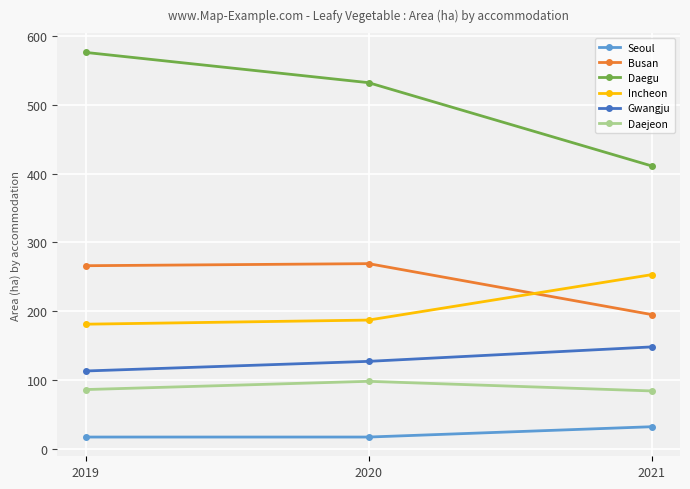

Which series has the widest spread of values?

Daegu